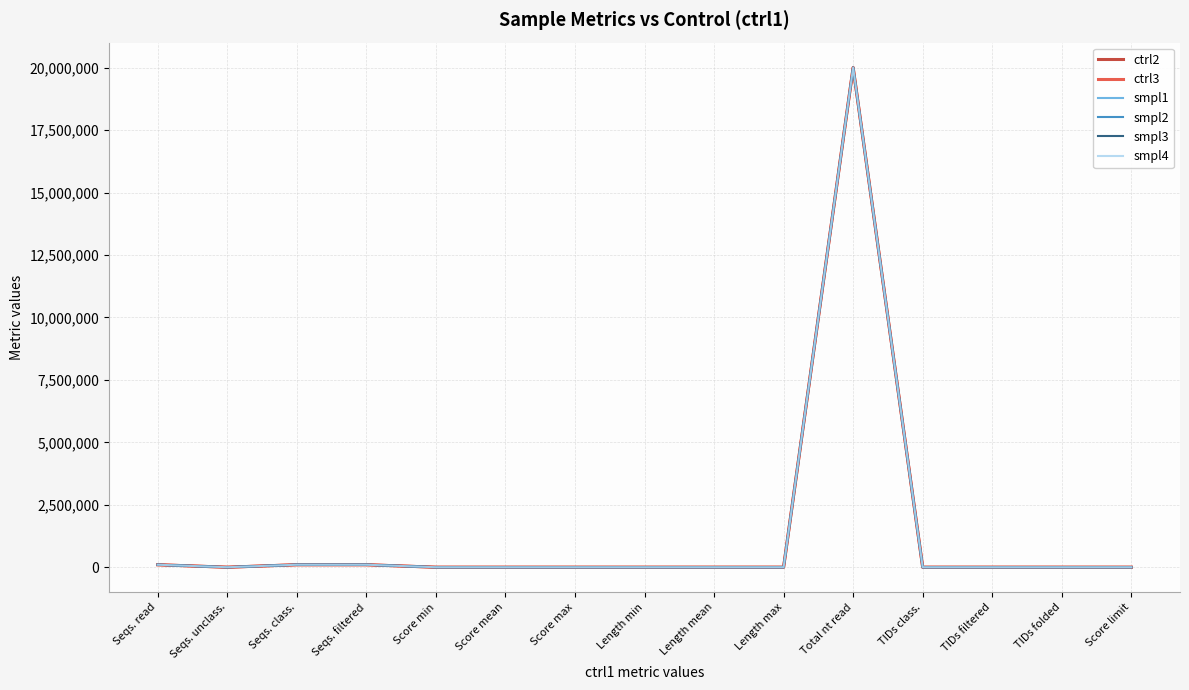

What position from the right is Score mean?

10